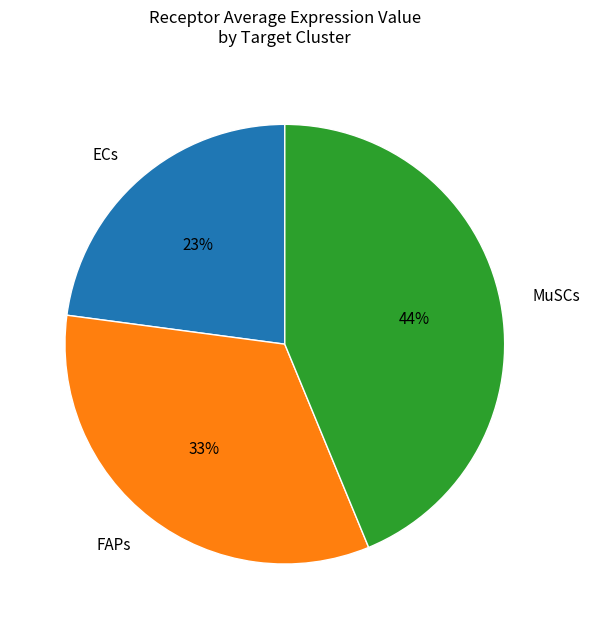

To the nearest percent, what is the combined percentage of MuSCs and FAPs?

77%